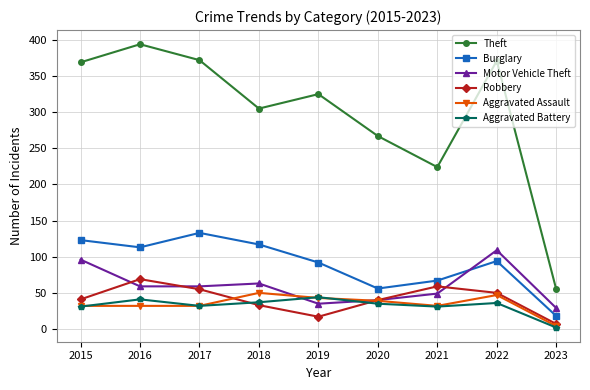

True or false: Theft and Aggravated Battery intersect in this chart.

False